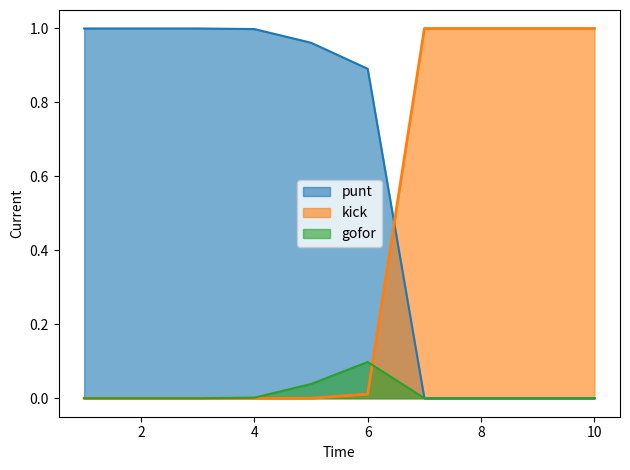

True or false: punt and gofor intersect in this chart.

False